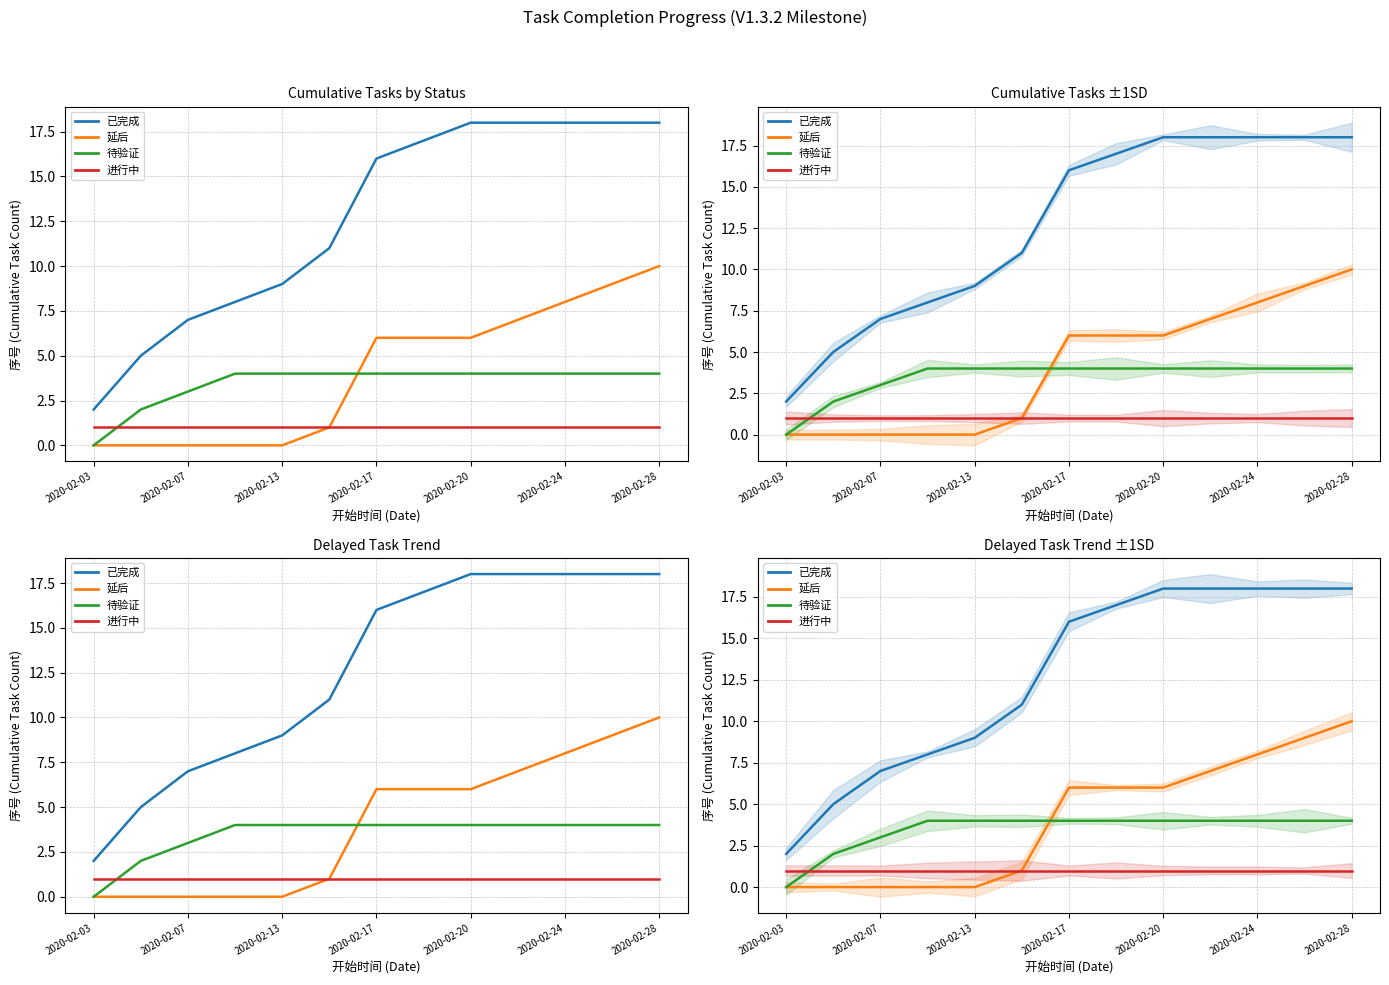

Is the value of 延后 at 2020-02-20 greater than the value of 进行中 at 2020-02-17?

Yes